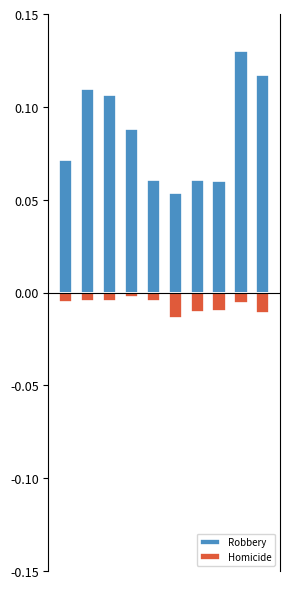

What is the value of the Robbery bar at the 6th from the left?

0.1